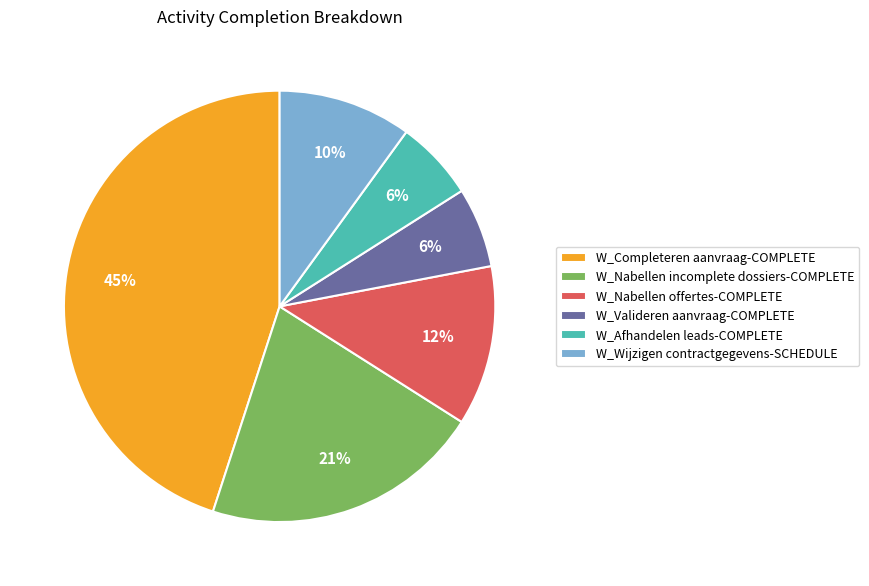

Is there a majority slice in this chart?

No